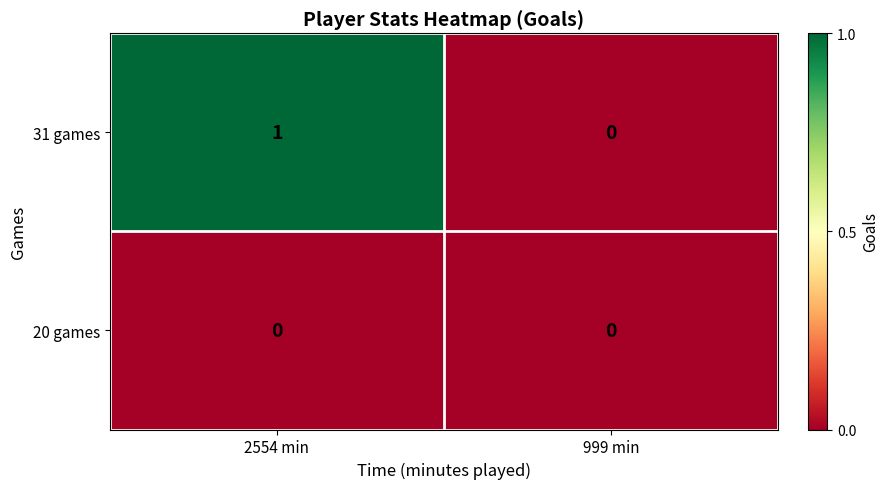

Is the value of 31 games at 2554 min greater than the value of 20 games at 2554 min?

Yes